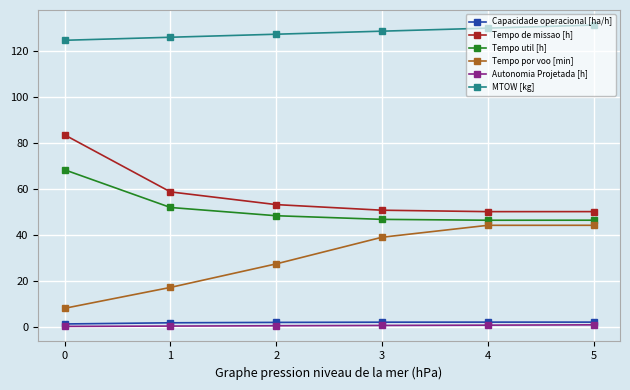

At which label does Tempo por voo [min] first exceed 38?

3